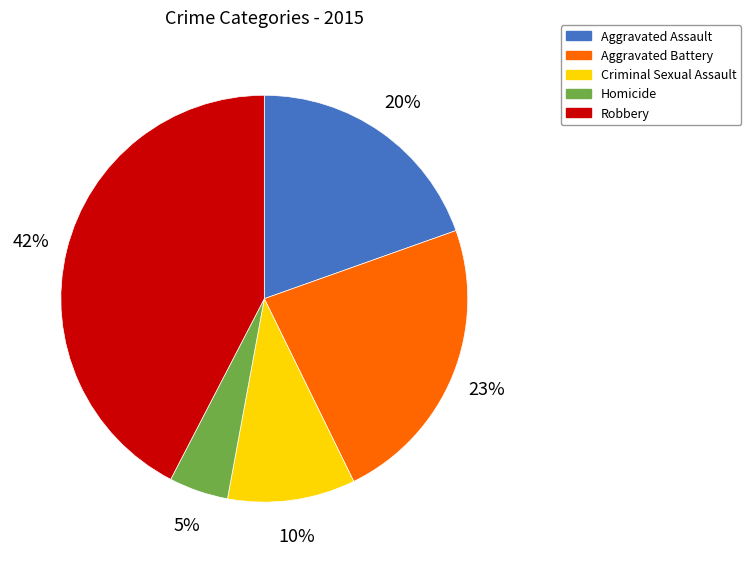

To the nearest percent, what is the difference between the Criminal Sexual Assault and Homicide slice percentages?

5%